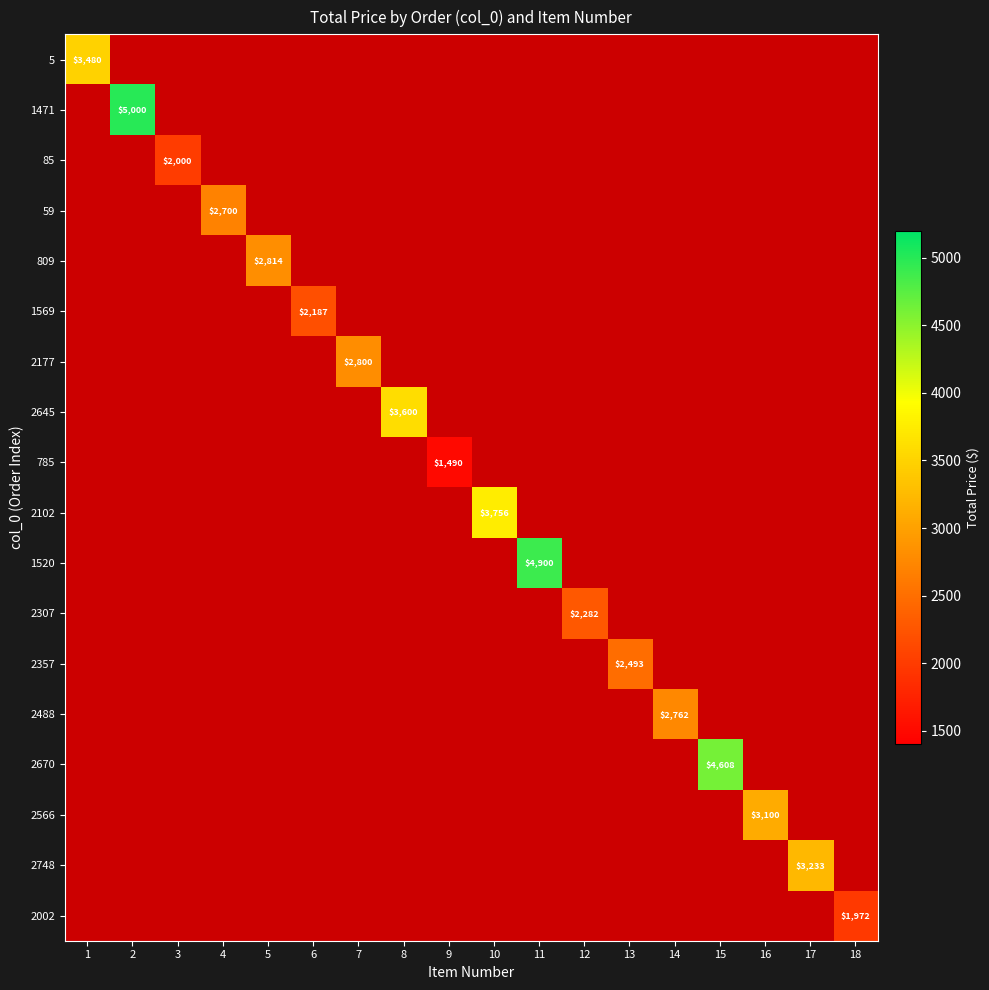

How many distinct data groups are displayed?

18